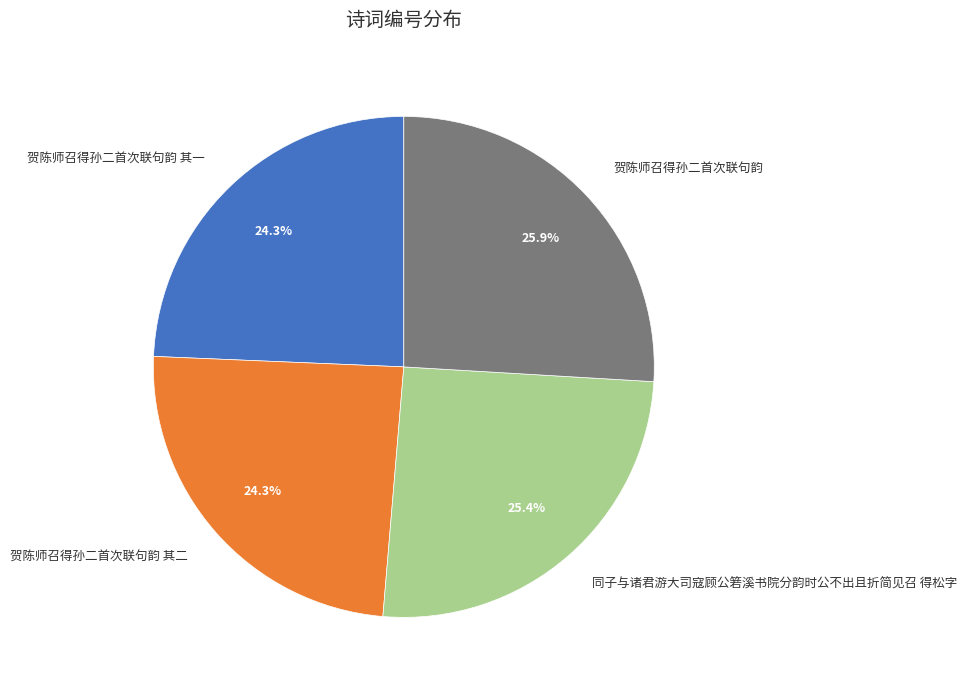

To the nearest percent, what percentage of the pie is 贺陈师召得孙二首次联句韵 其二?

24%